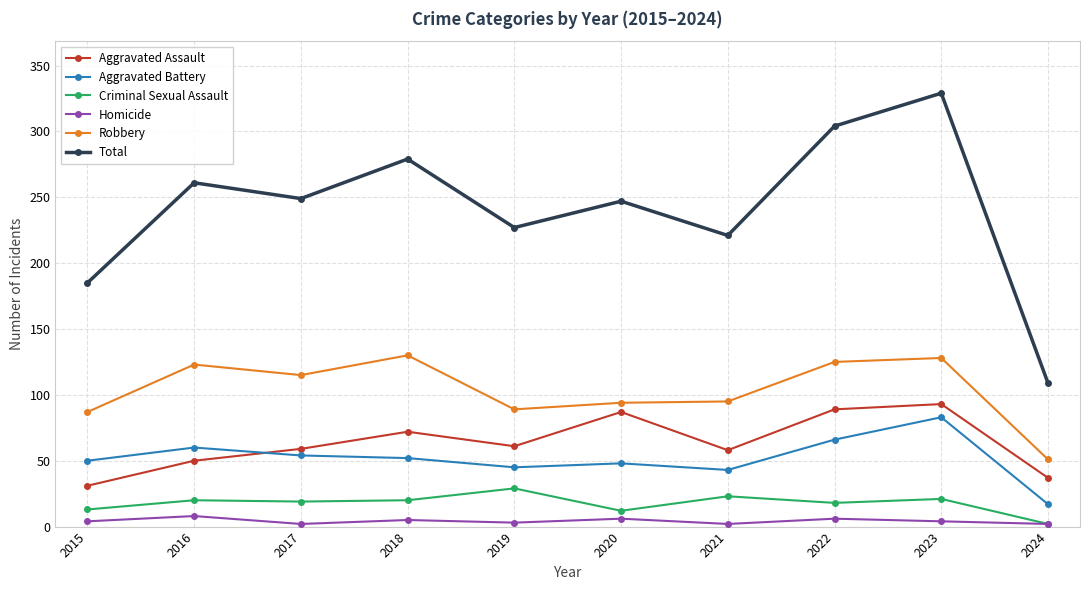

What are all the series names shown in the legend?

Aggravated Assault, Aggravated Battery, Criminal Sexual Assault, Homicide, Robbery, Total